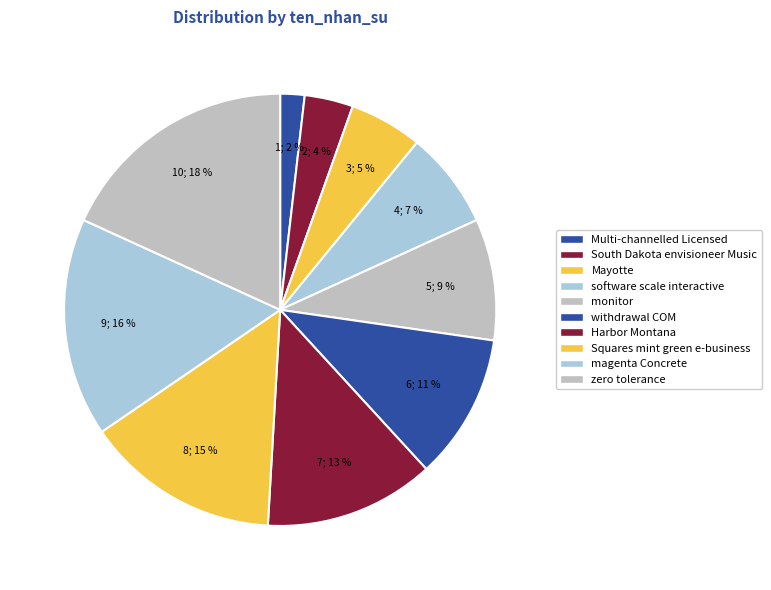

The zero tolerance slice represents 18% of the pie. True or false?

True